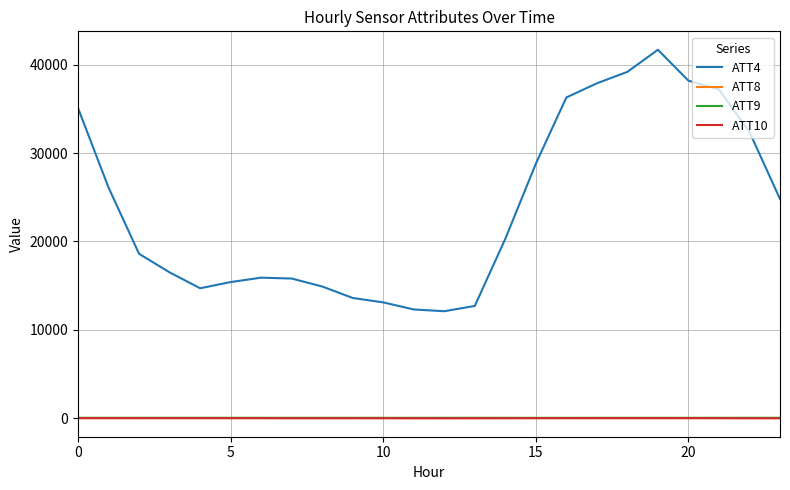

True or false: ATT4 has more than 0 interior local peaks.

True